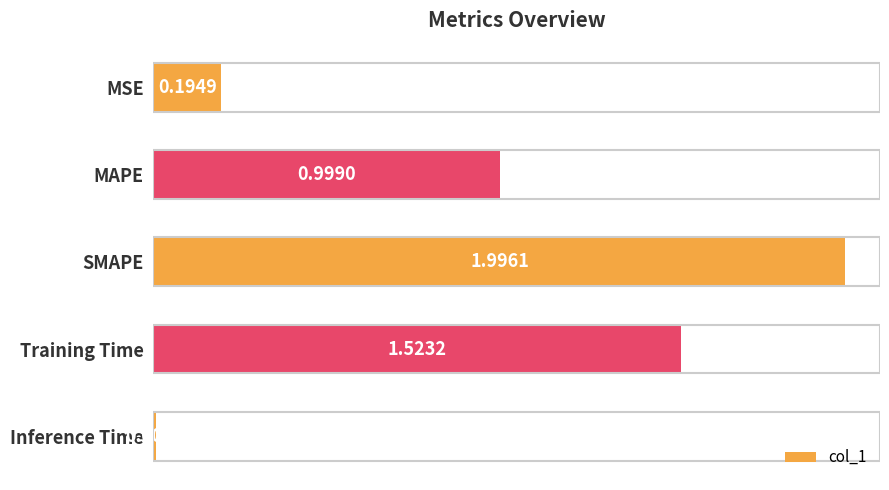

At which category does the chart reach its minimum across all series?

Inference Time